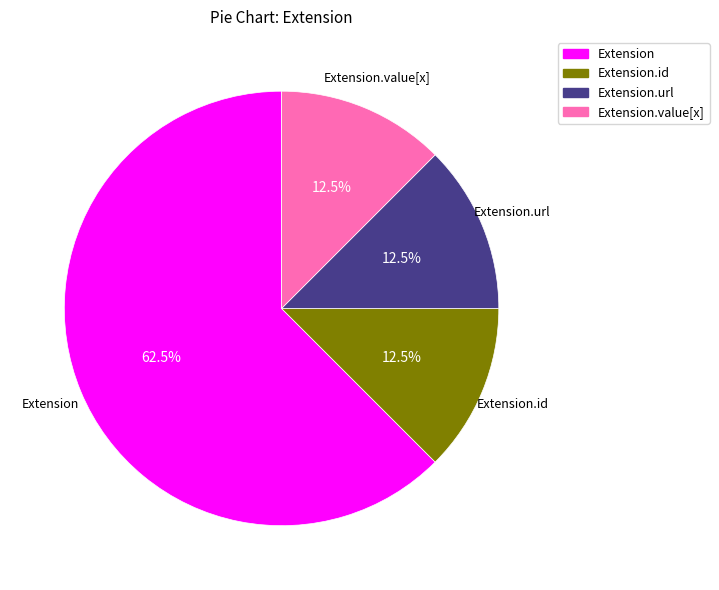

Is there any slice that represents more than half of the pie?

Yes